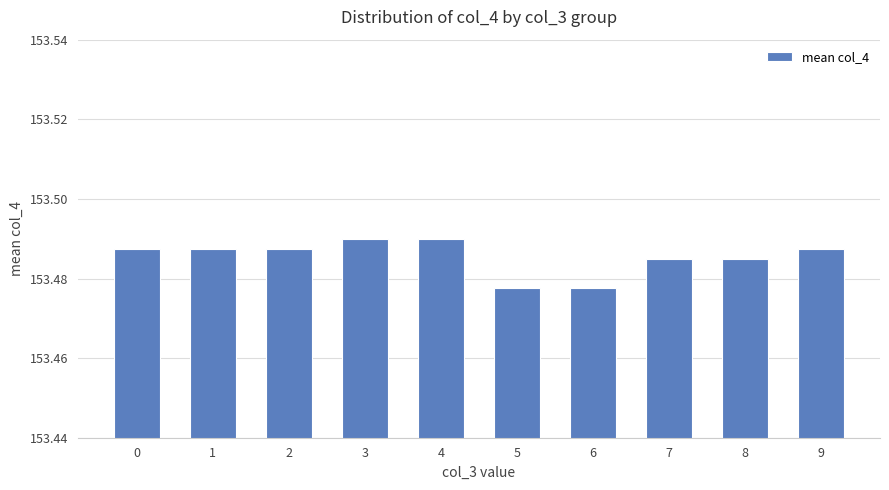

What is the ratio of the value at 3 to the value at 7?

1.0